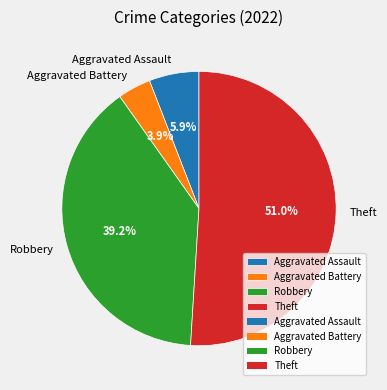

Count the number of slices in the pie.

4